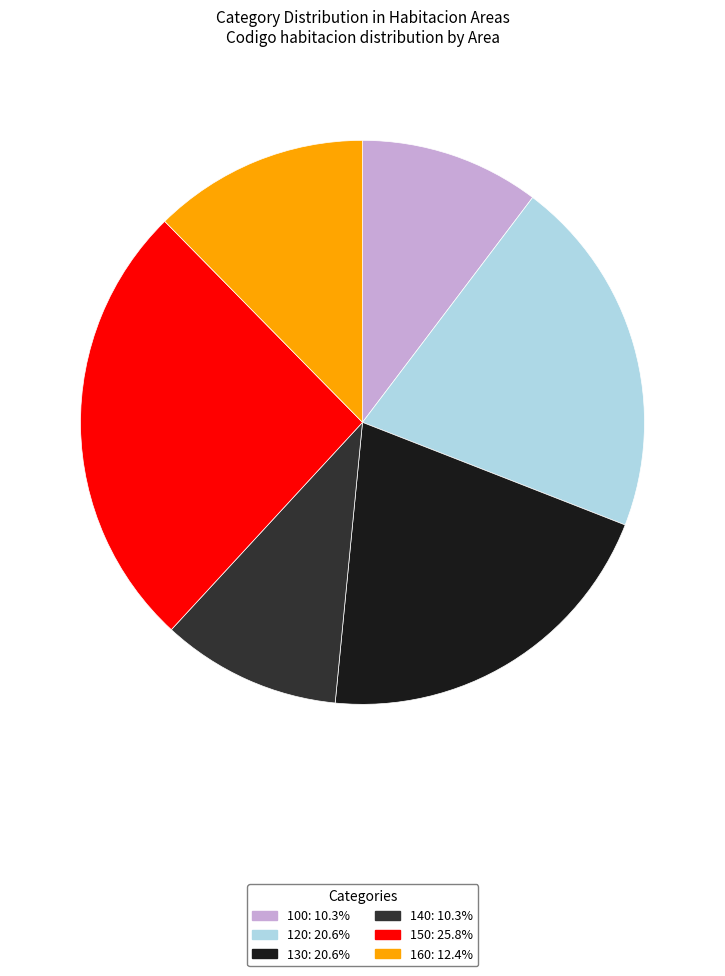

True or false: 130 accounts for 14% of the total.

False